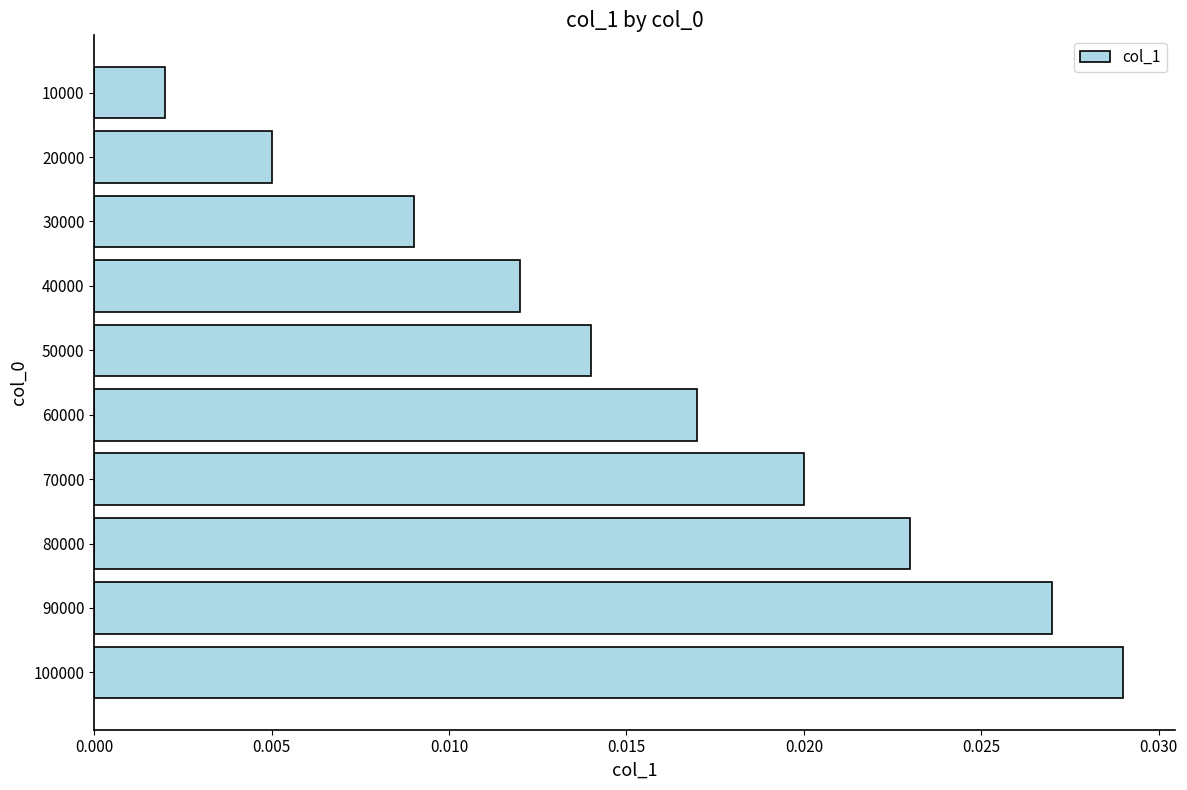

Are the bars horizontal?

Yes